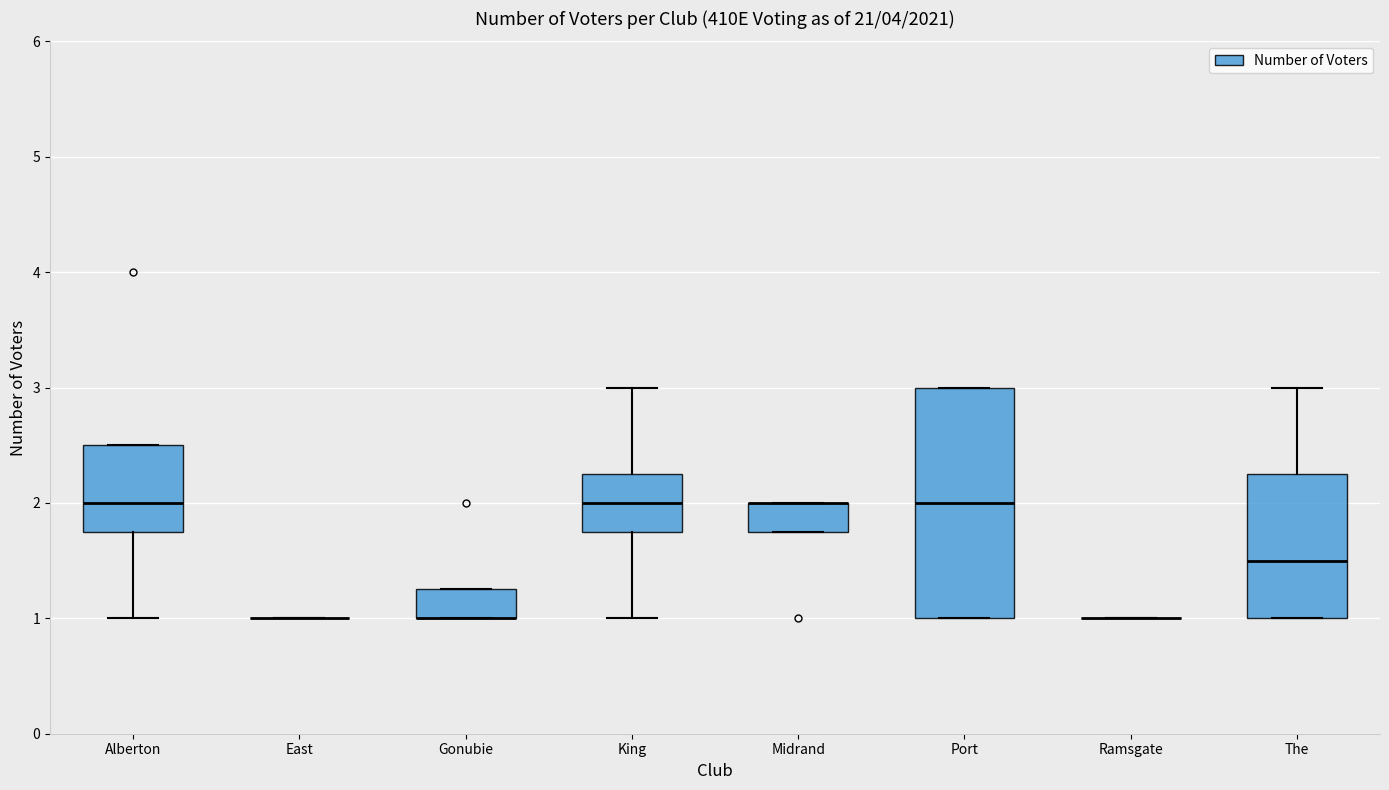

Which box is the tallest, from its lower edge to its upper edge?

Port